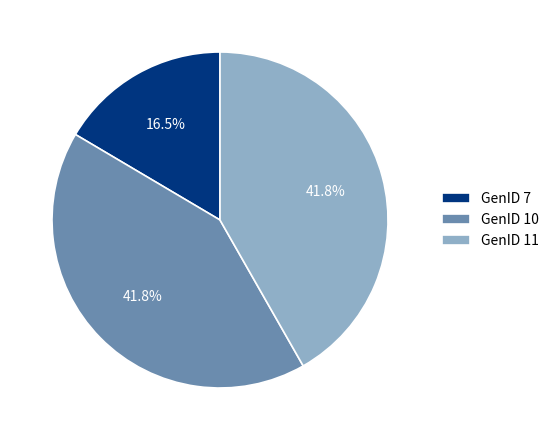

The GenID 11 slice represents 64% of the pie. True or false?

False